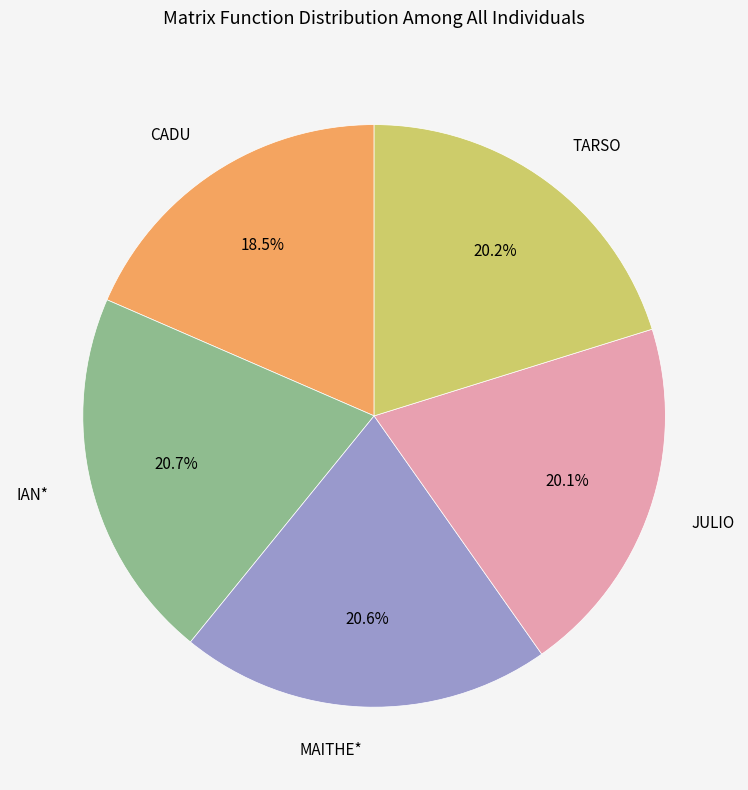

To the nearest percent, what is the difference between the CADU and MAITHE* slice percentages?

2%